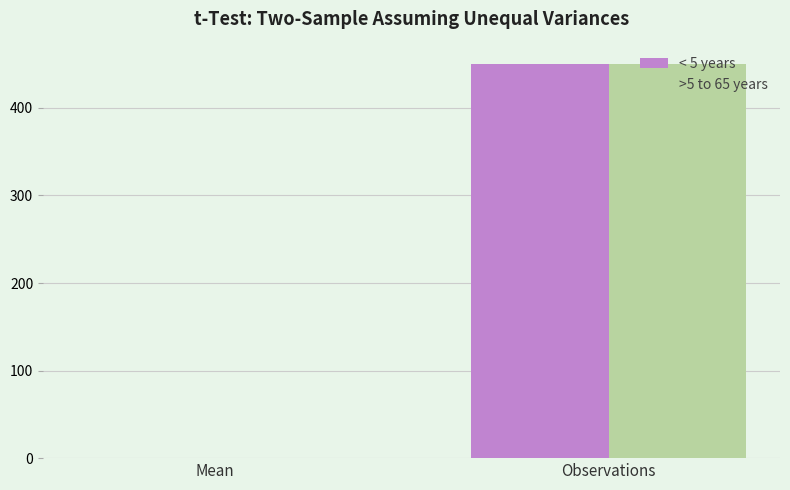

What are all the series names shown in the legend?

< 5 years, >5 to 65 years